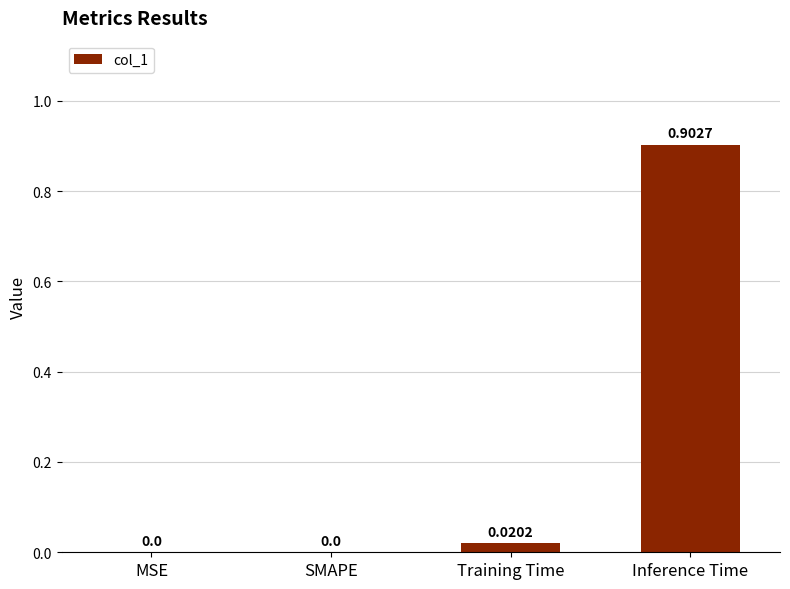

Which category has the highest value across all series?

Inference Time